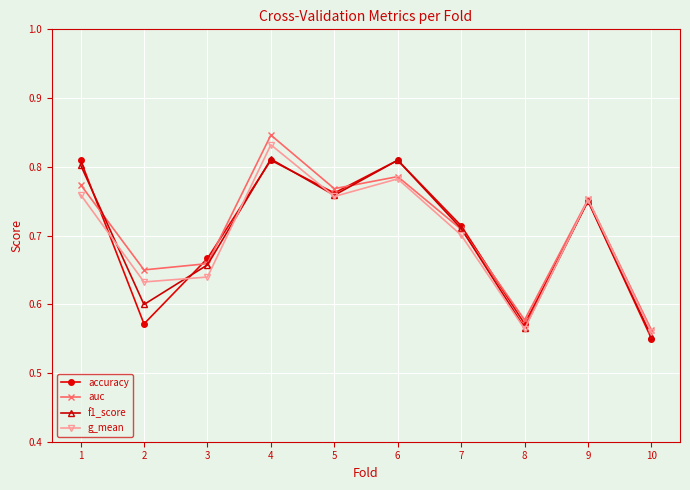

What is the difference between the maximum and minimum values in the accuracy series?

0.3